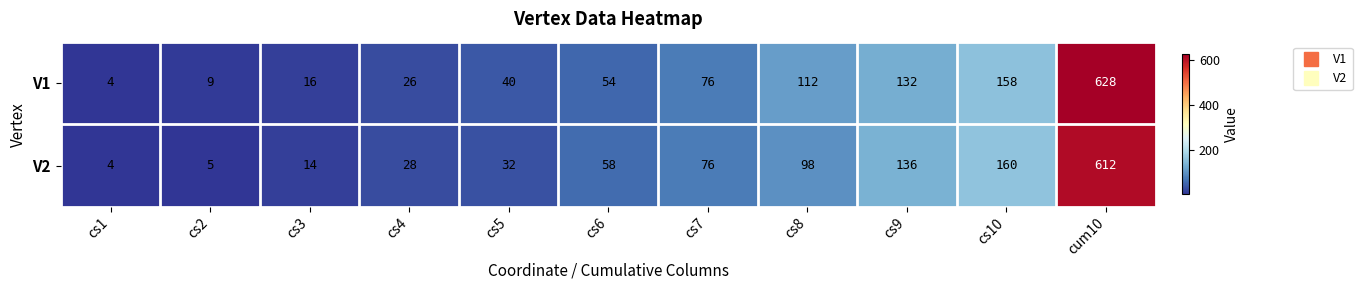

List the labels in order of V1 value, largest first.

cum10, cs10, cs9, cs8, cs7, cs6, cs5, cs4, cs3, cs2, cs1